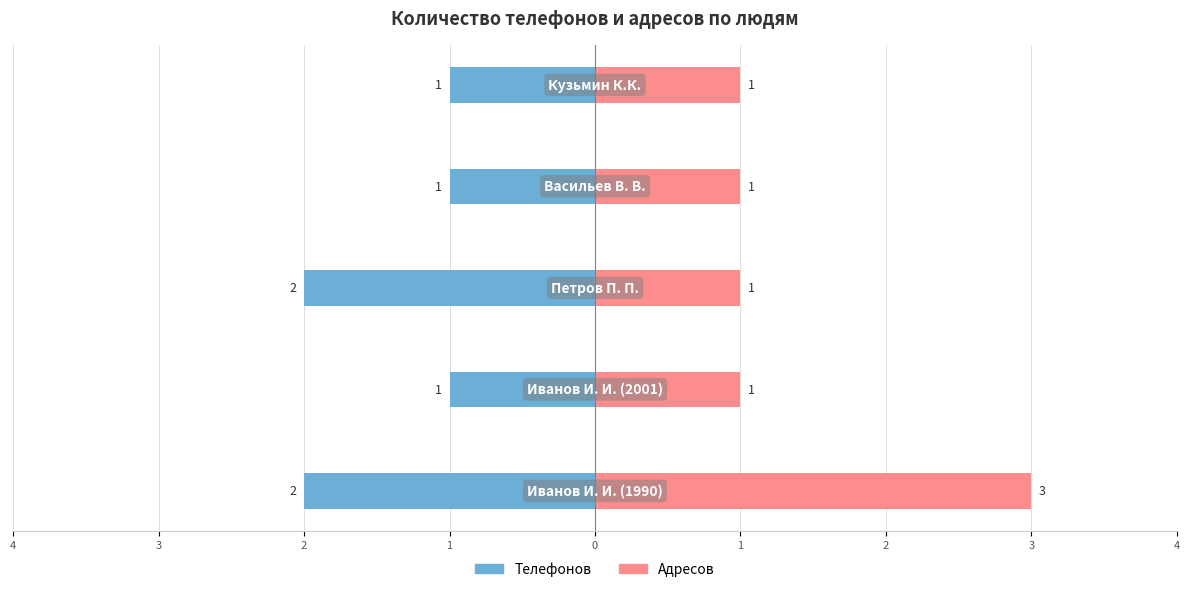

Which series has the largest total across all categories?

Адресов